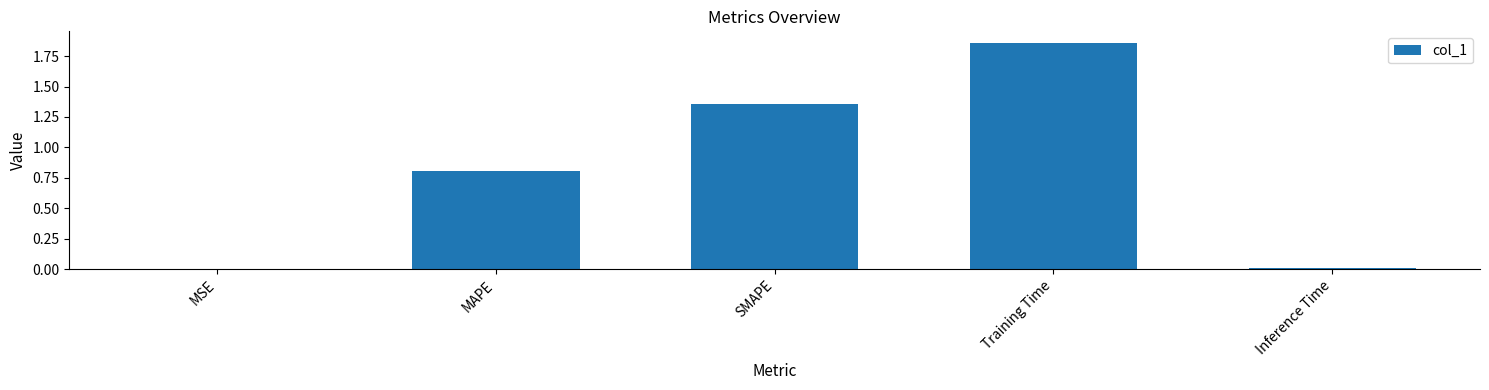

True or false: the data shows 0.0 at MSE.

True